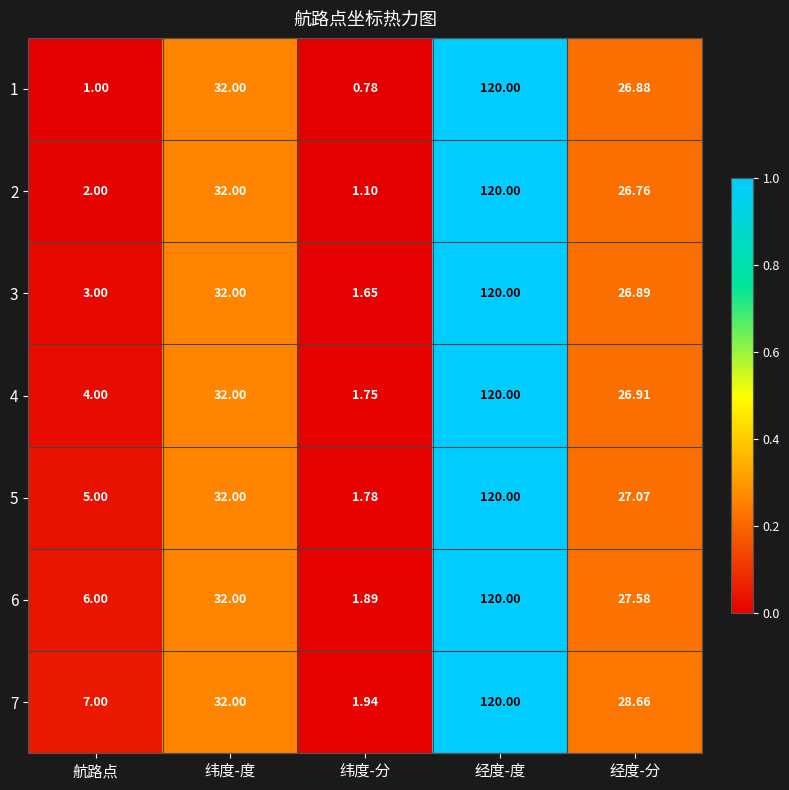

List the labels in order of 7 value, largest first.

经度-度, 纬度-度, 经度-分, 航路点, 纬度-分